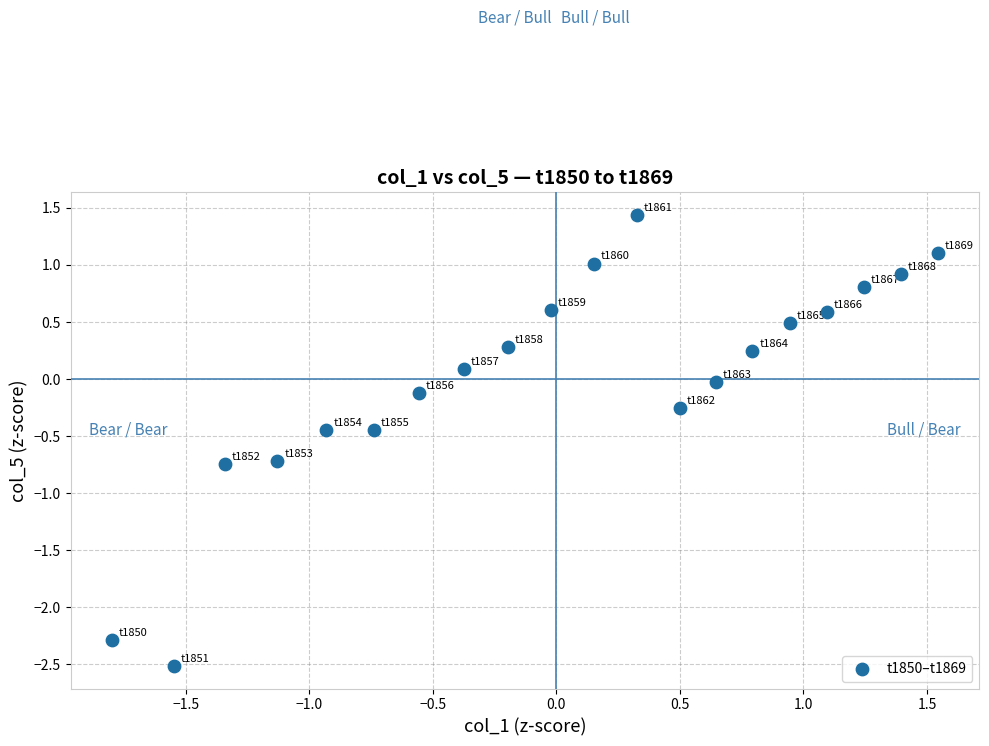

What is the range of X values (max minus min)?

3.3